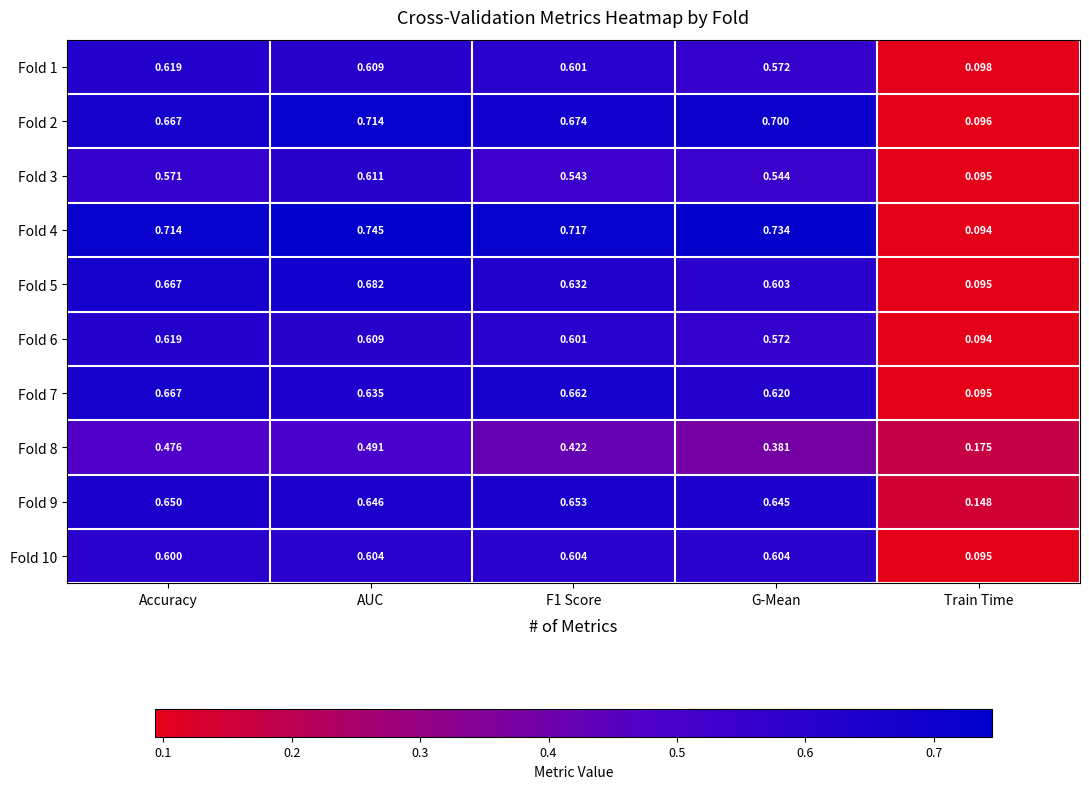

Which label corresponds to the smallest value in the chart?

Train Time